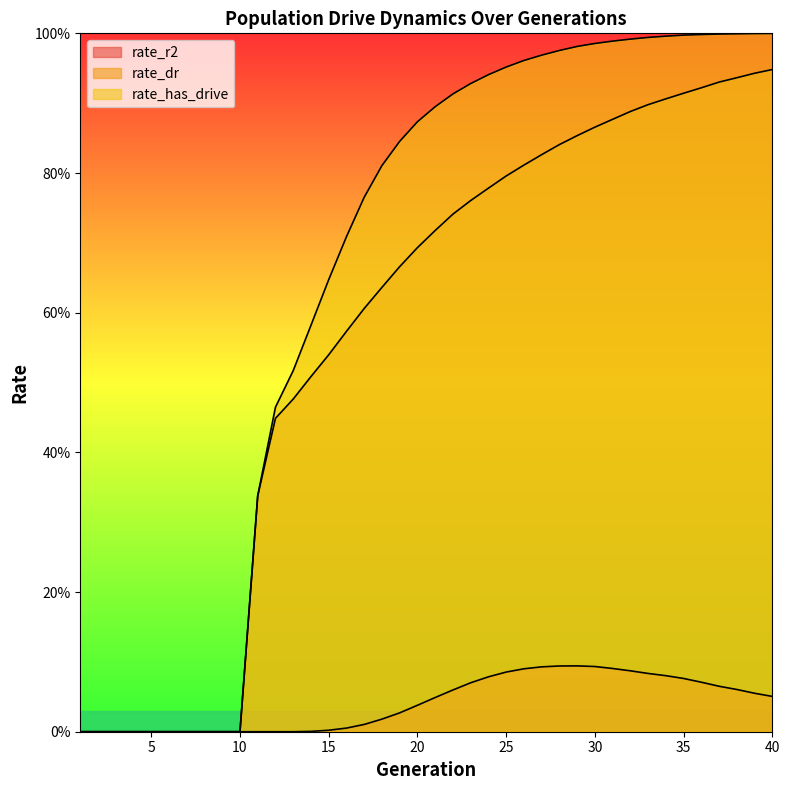

Rank the series by their maximum value, from highest to lowest.

rate_has_drive, rate_dr, rate_r2